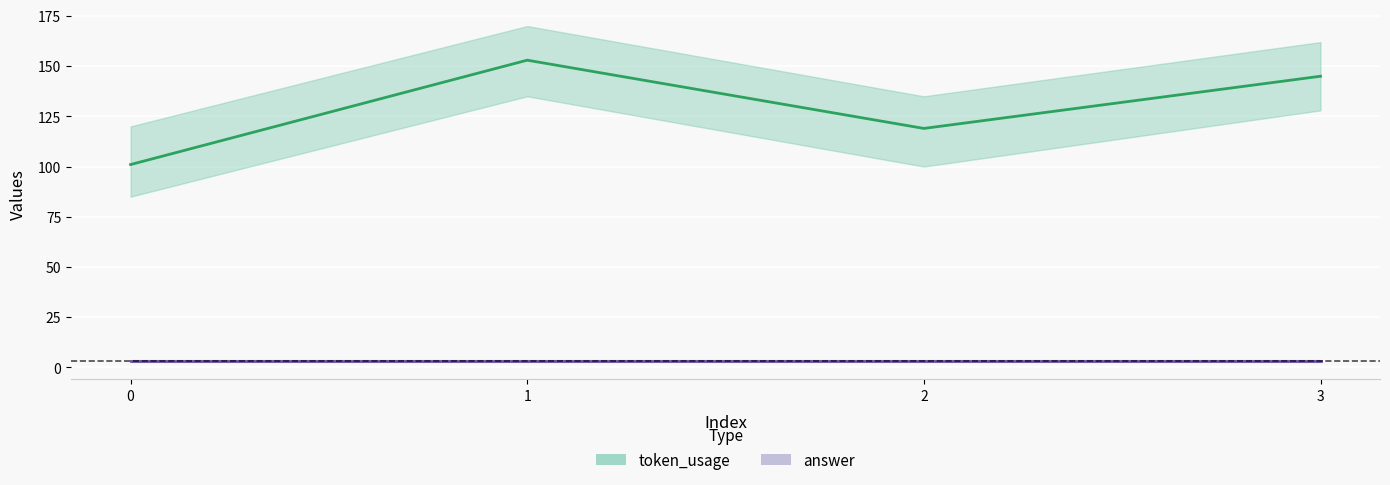

At which category does the data reach its first local valley?

2